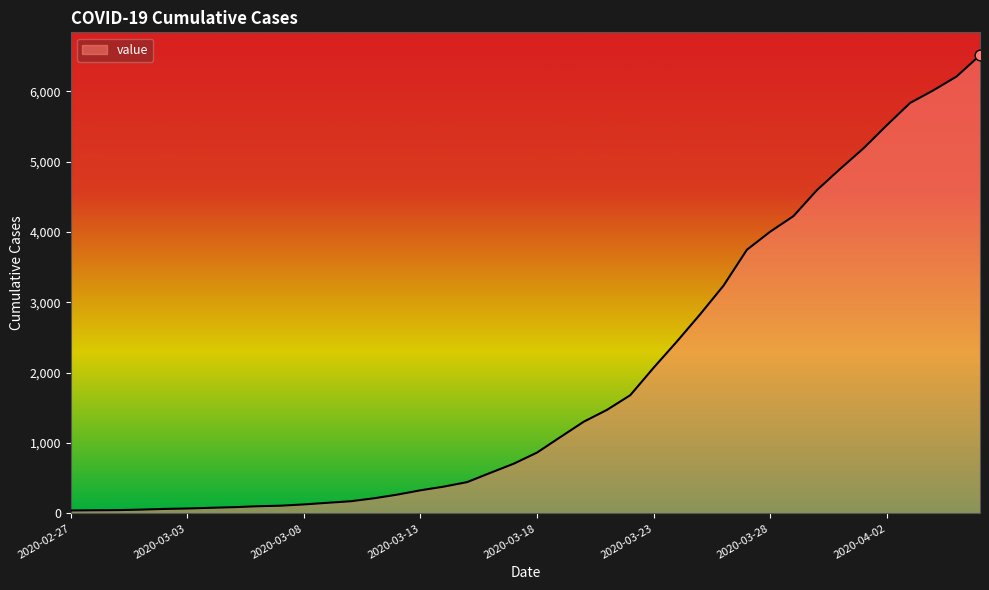

What is the greatest value displayed?

6512